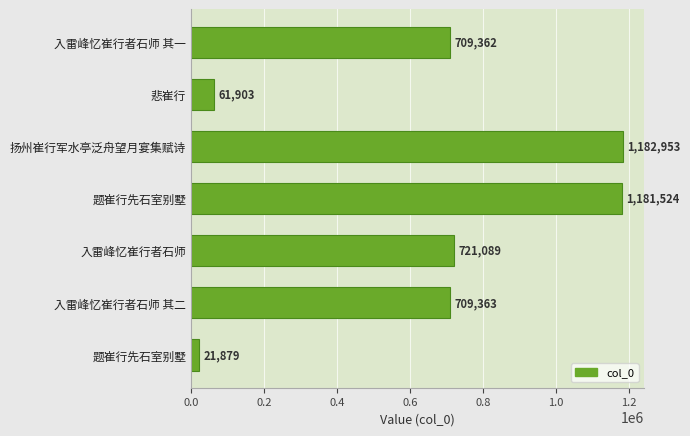

What is the difference between the maximum and second lowest values?

1121050